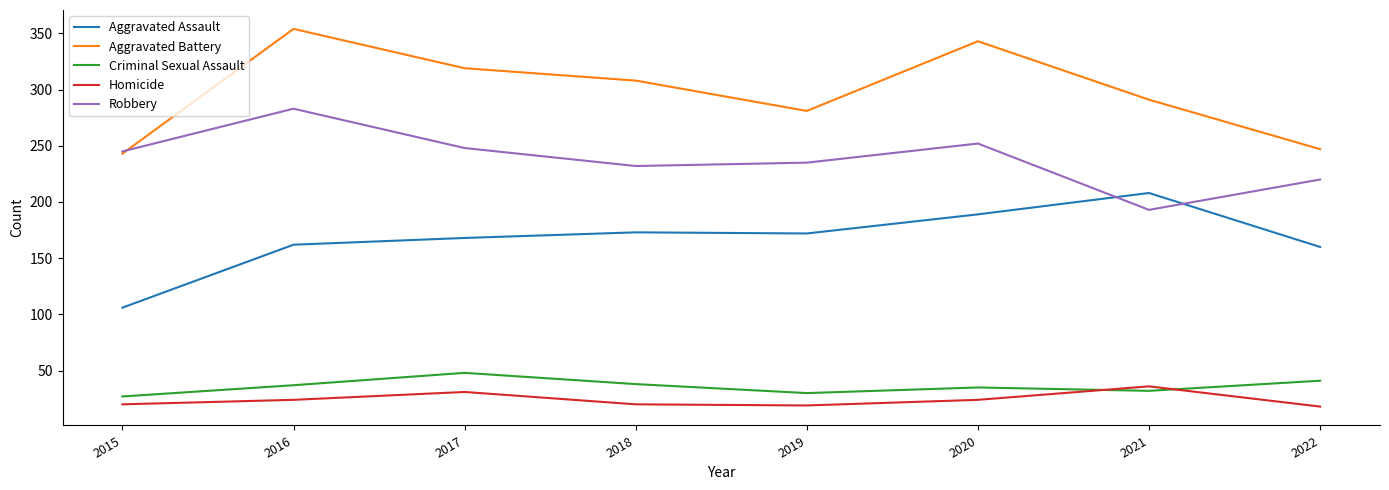

Does the chart display data point markers on the line(s)?

No